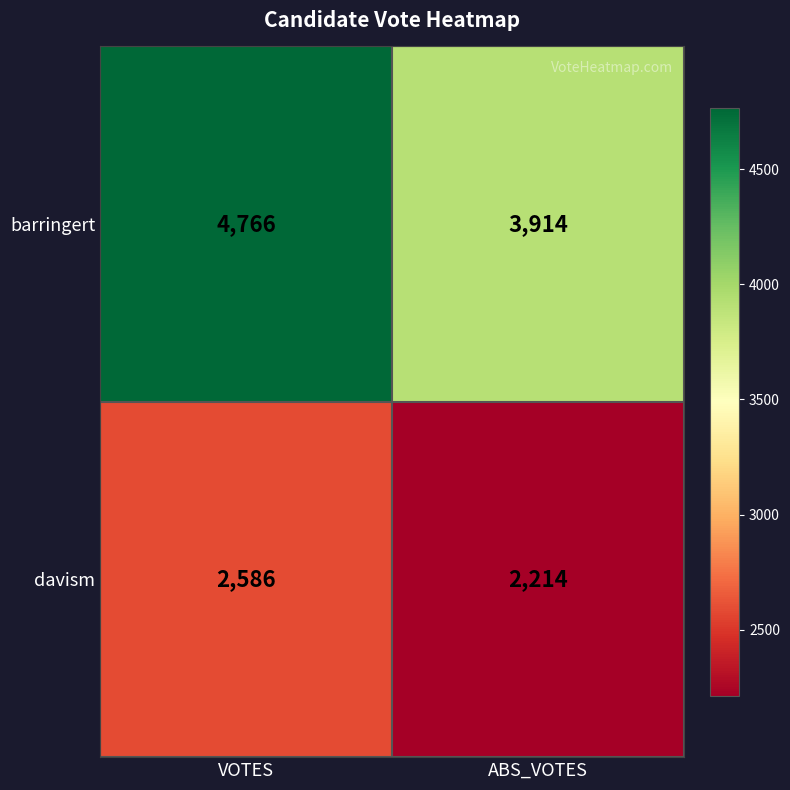

What is the sum of the davism values at ABS_VOTES and VOTES?

4800